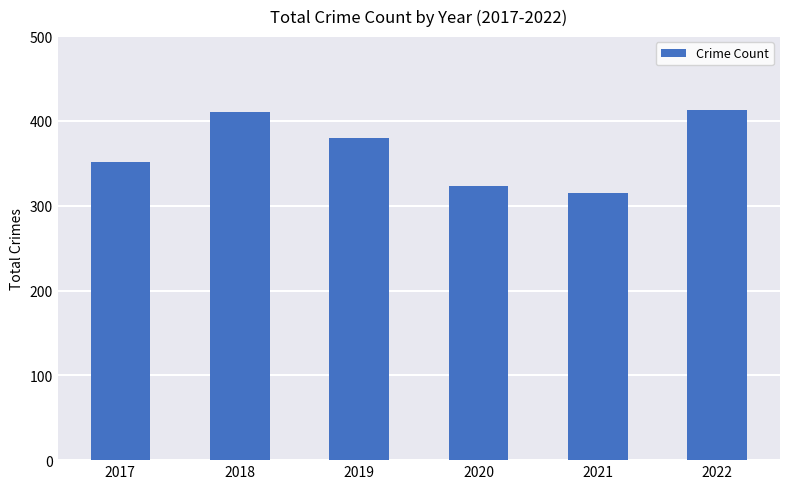

What is the minimum value shown in the chart?

315